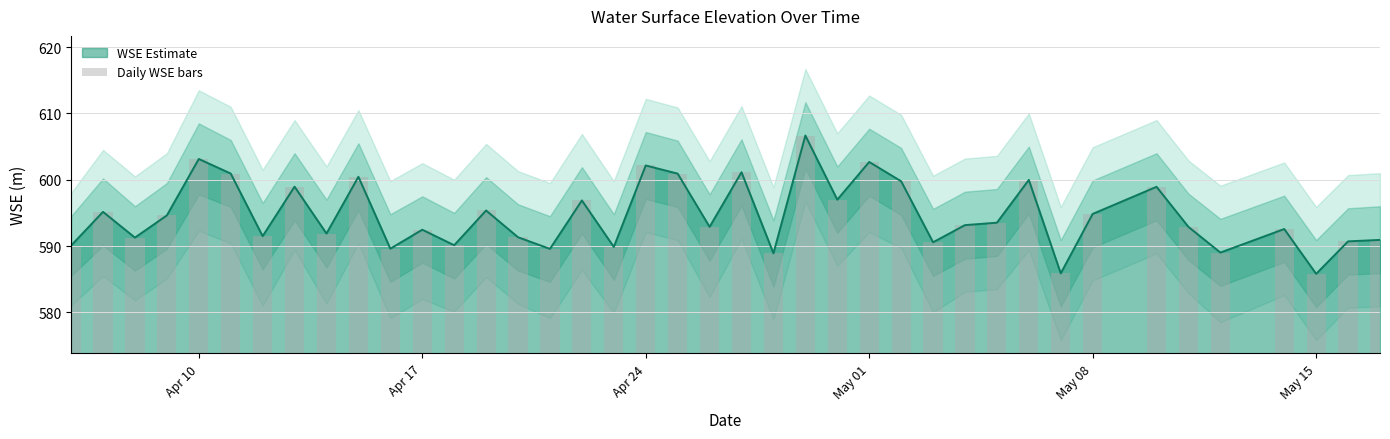

True or false: WSE Estimate has a value of 602.7 at May 01.

True